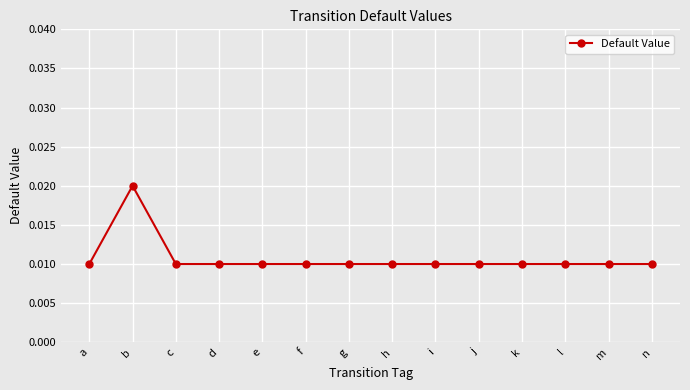

Which has a higher value, b or e?

b